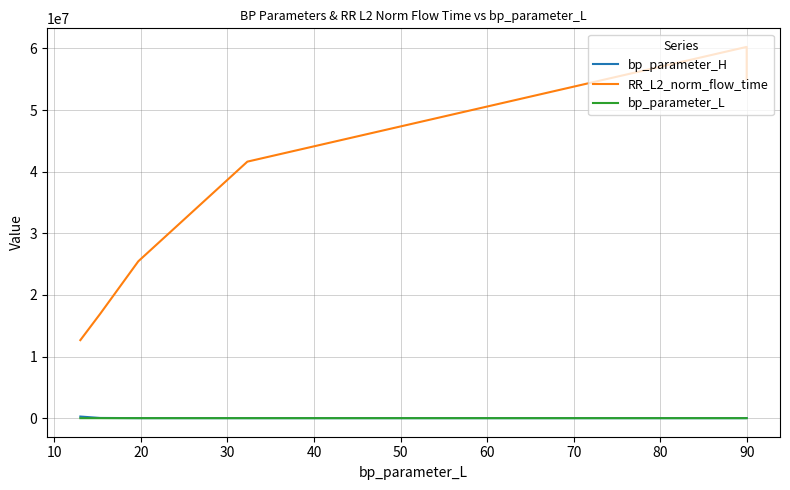

True or false: bp_parameter_L has more than 2 points higher than both neighbors.

False